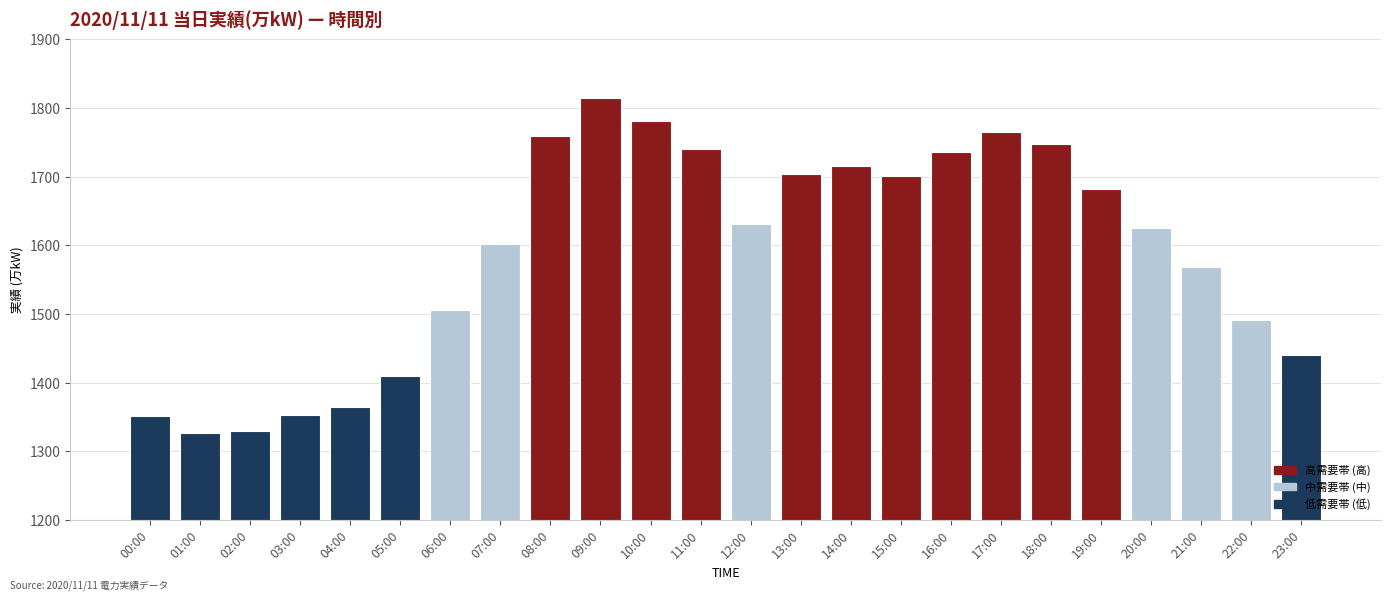

How many bars are there in total?

24